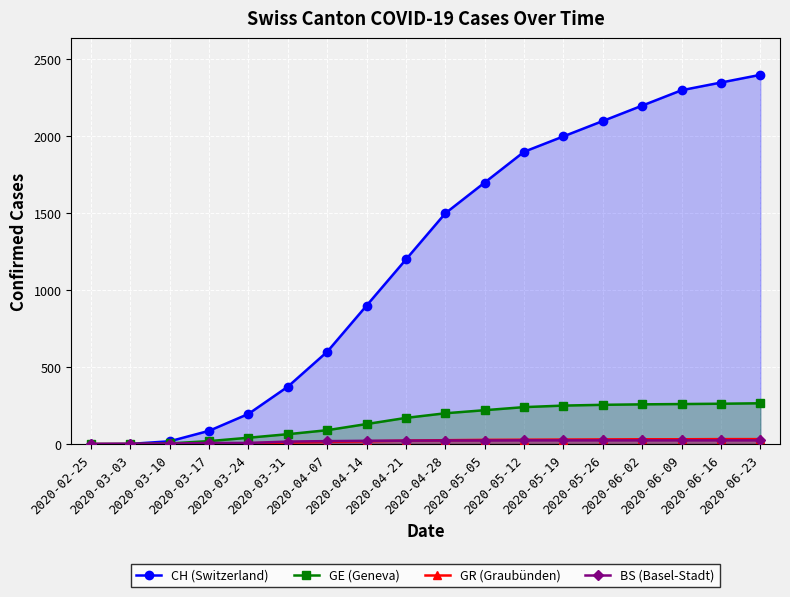

True or false: BS (Basel-Stadt) has a value of 3 at 2020-03-10.

True